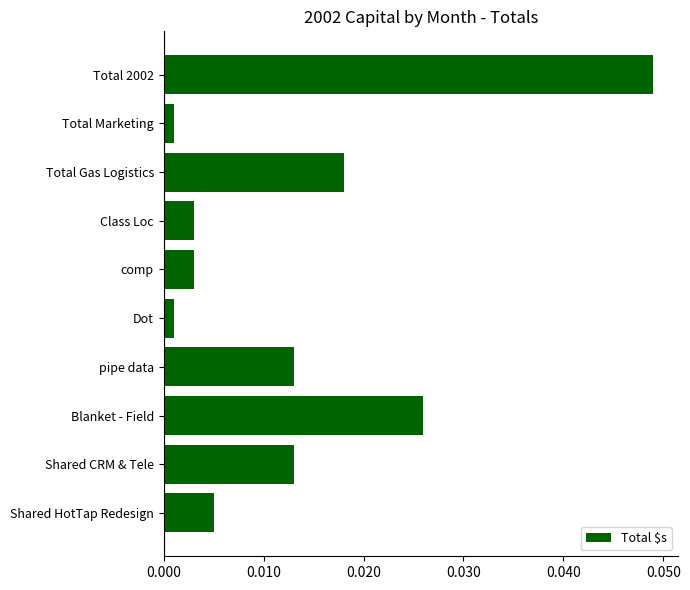

What is the label of the 1st bar from the top?

Total 2002